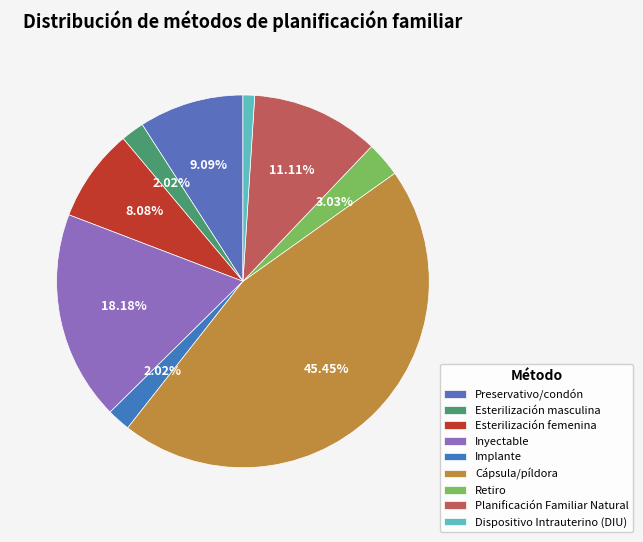

What is the smallest slice in the pie chart?

Dispositivo Intrauterino (DIU)